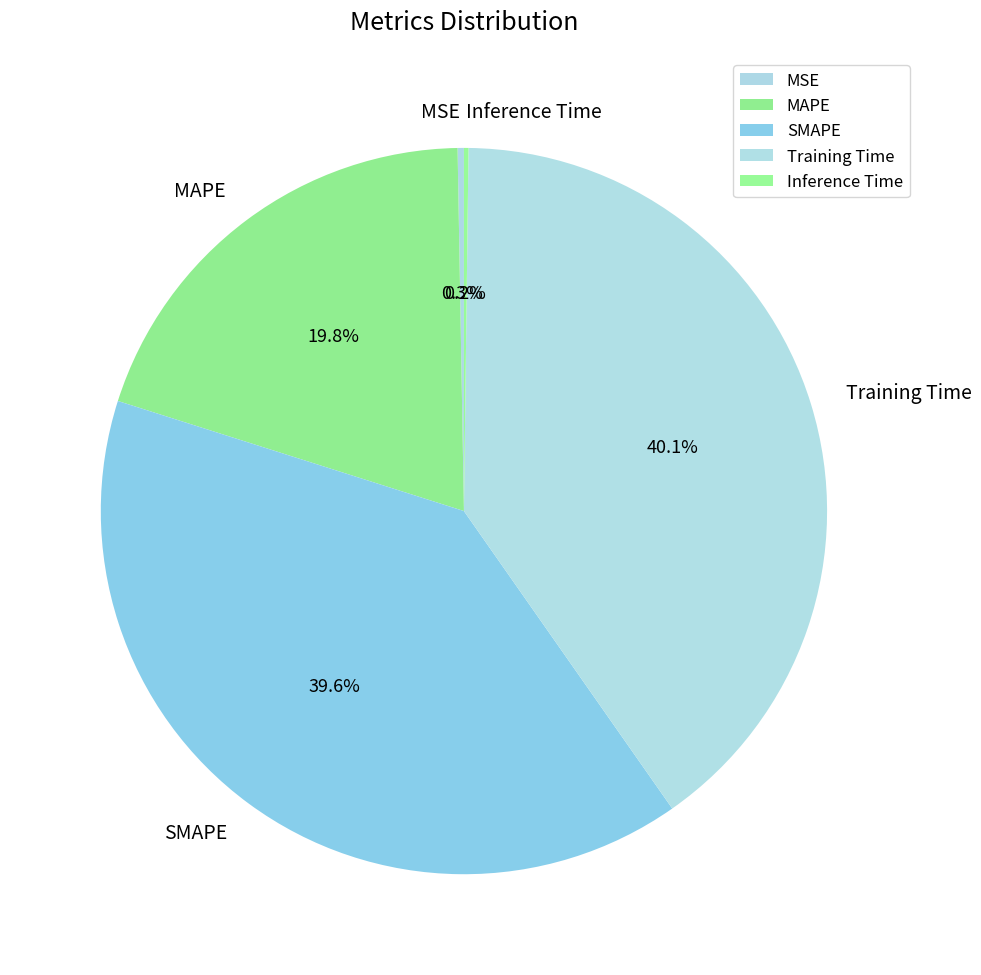

What percentage do MAPE and SMAPE together represent?

59.4%